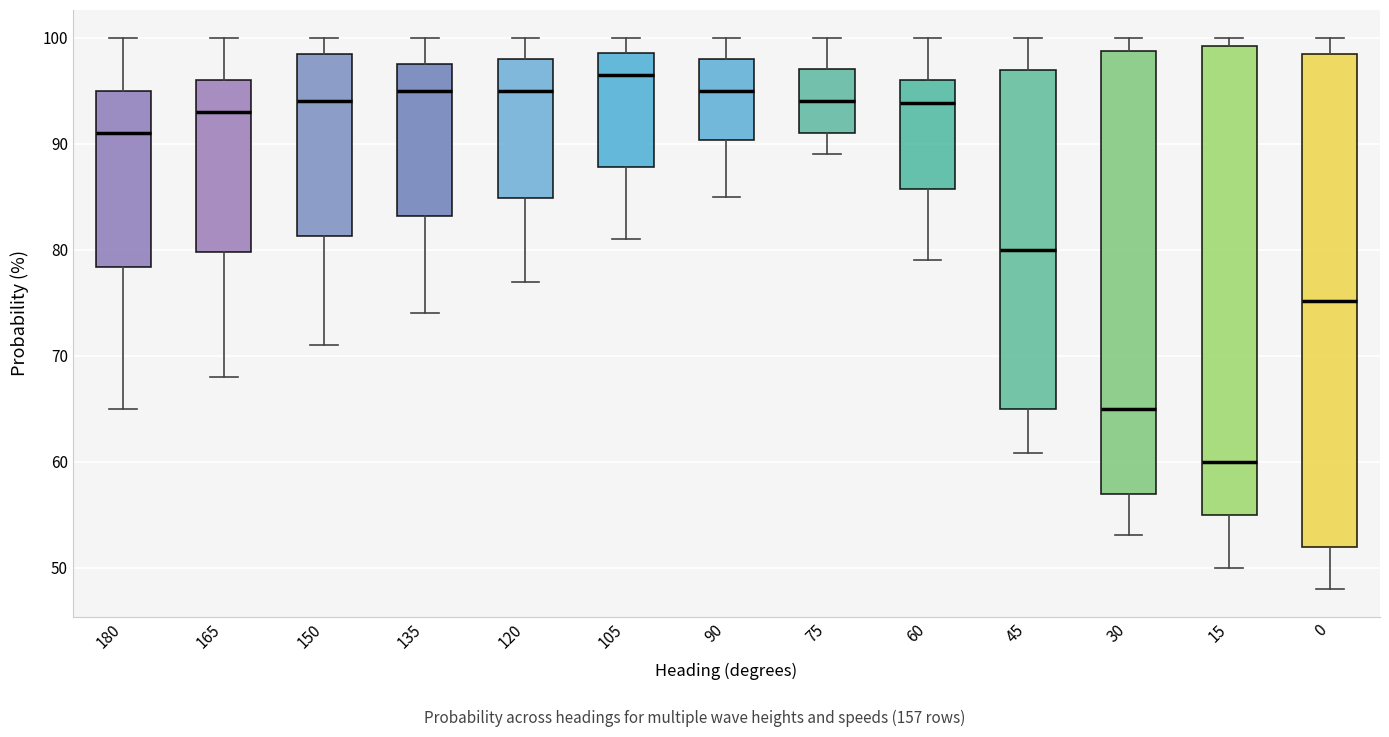

Where does the lower whisker of the box at x = 0 end on the y-axis? The values are not printed on the chart, so give them approximately, as read against the axis.

48